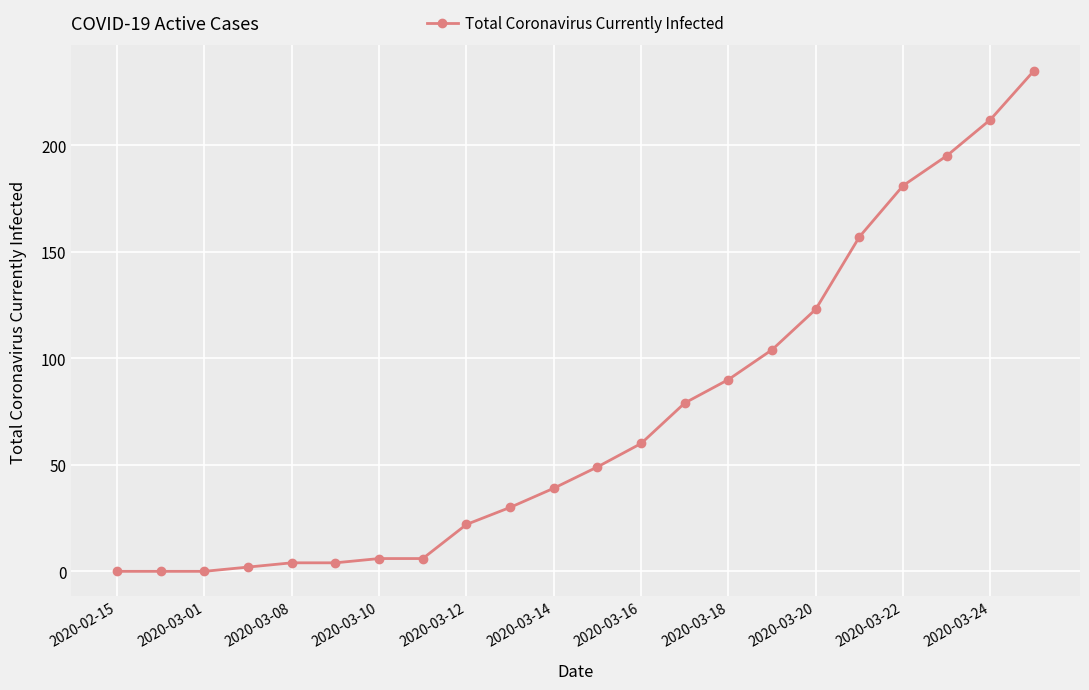

What is the difference between the second highest and minimum values?

212